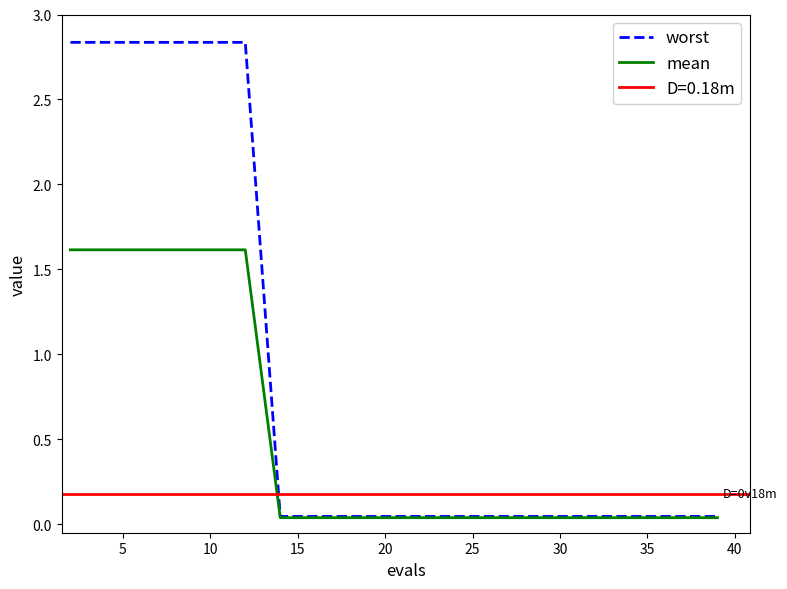

The value of mean at 10 is 0.4. True or false?

False